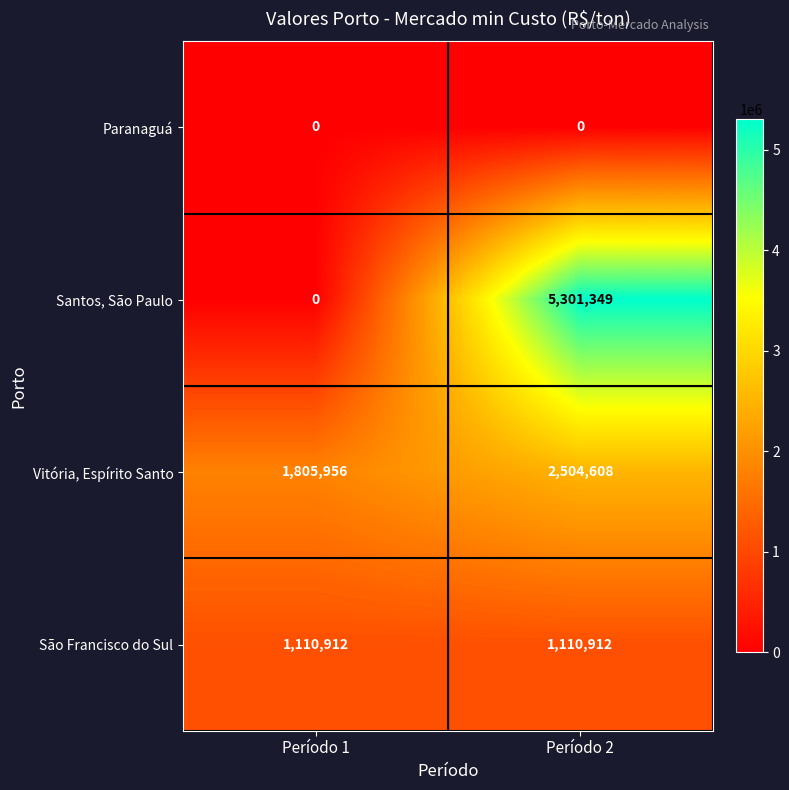

What is the maximum value shown in the chart?

5301349